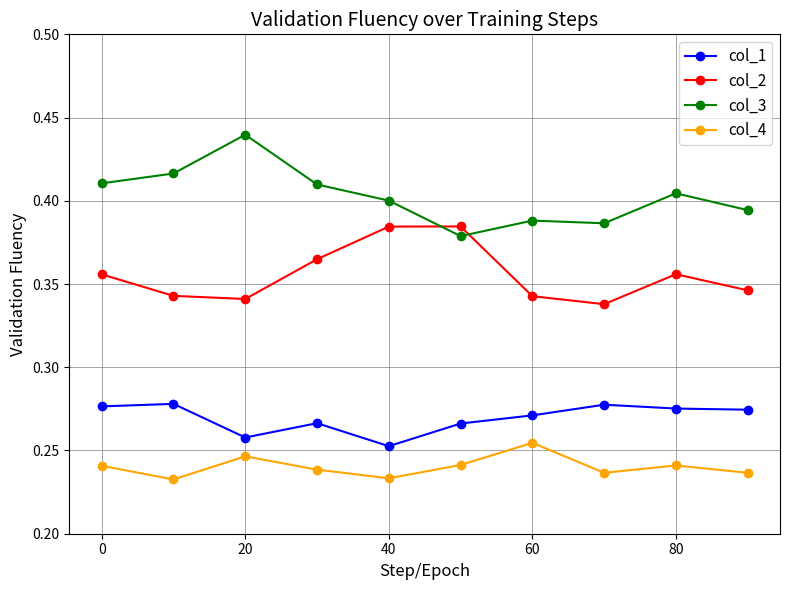

Rank the series by their average value, from lowest to highest.

col_4, col_1, col_2, col_3